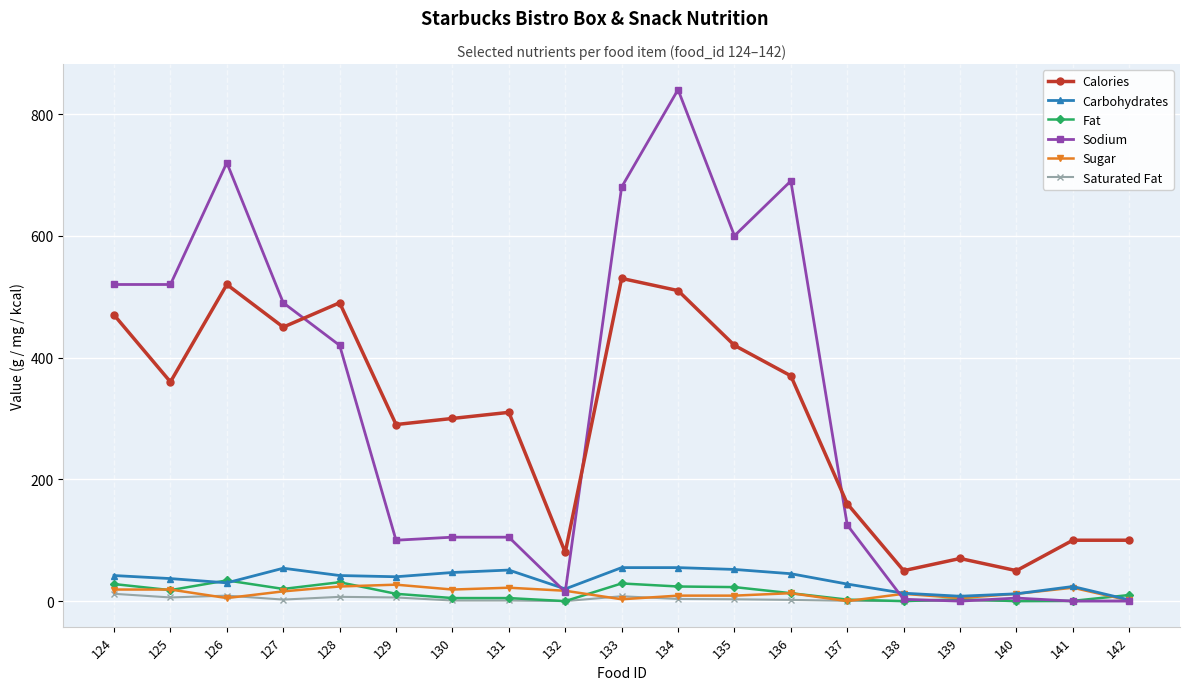

At which label does Carbohydrates first exceed 40?

124